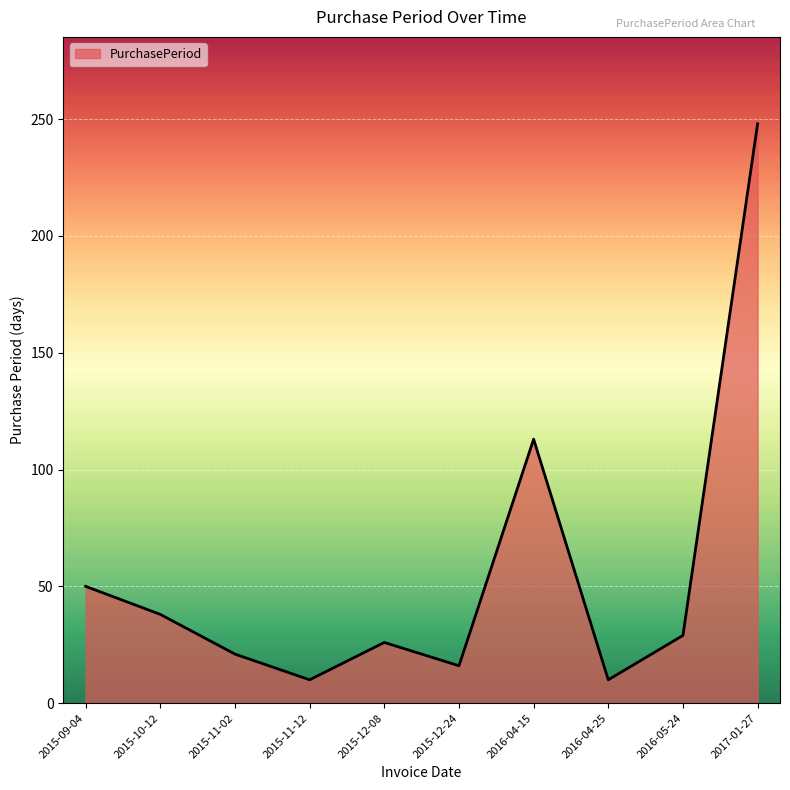

True or false: the data shows 10 at 2015-11-12.

True